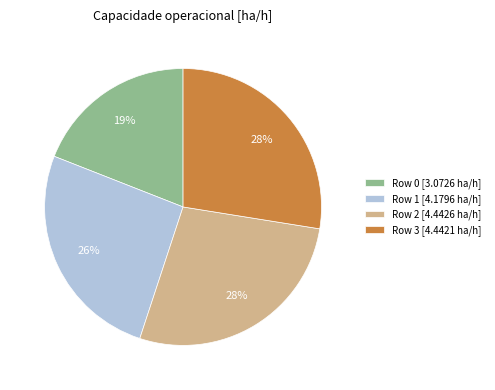

To the nearest percent, what is the combined percentage of Row 1 and Row 3?

53%